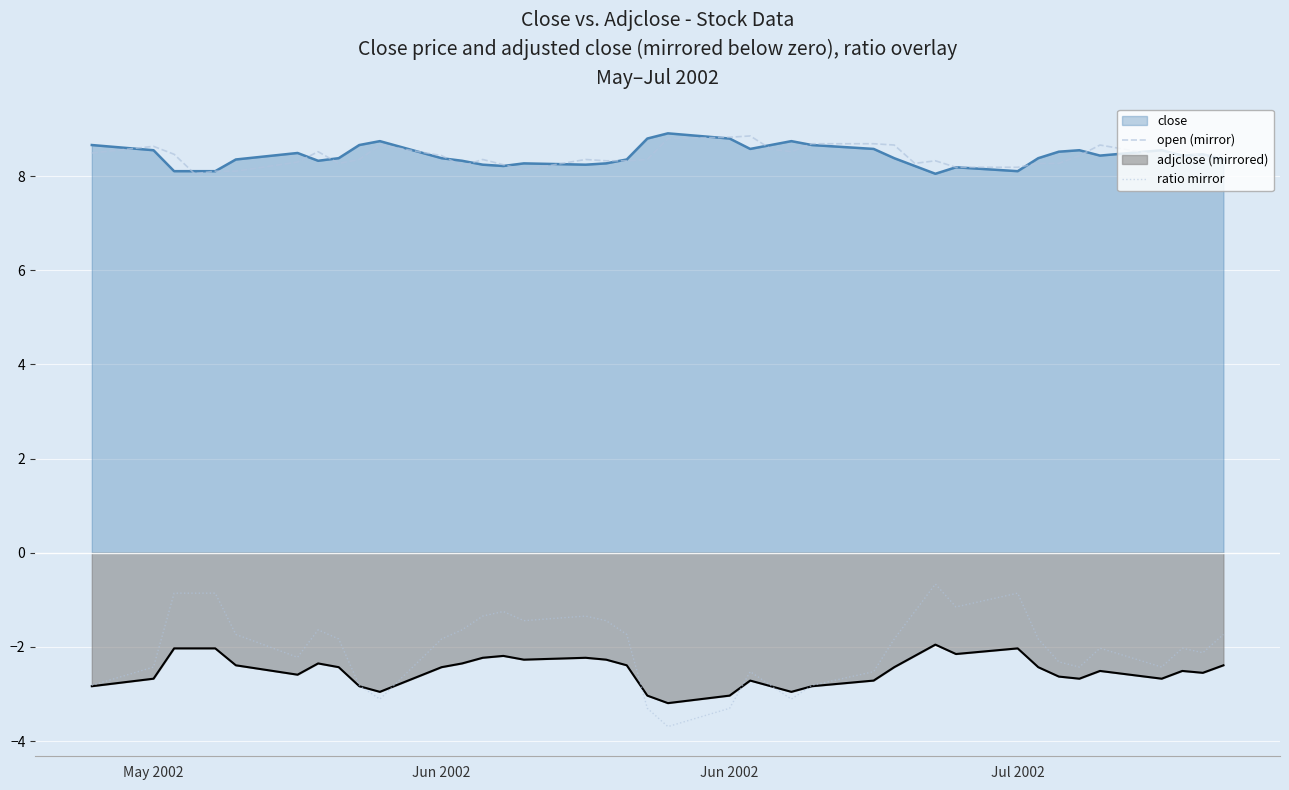

How many lines are shown in the chart?

4